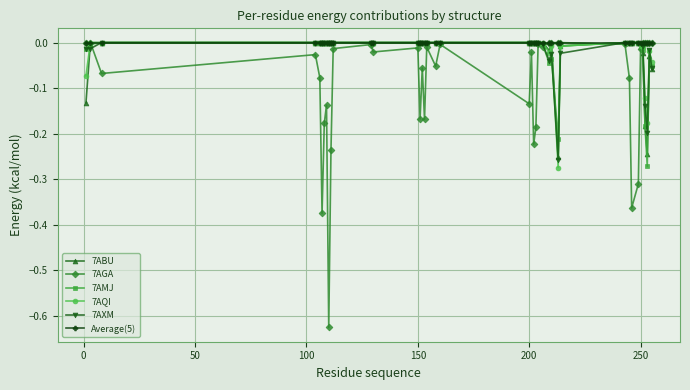

True or false: 7ABU has more than 0 interior local peaks.

True